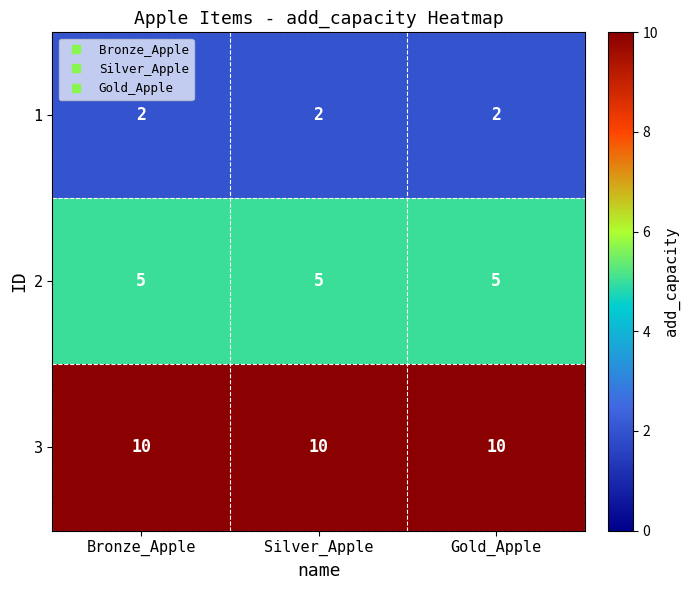

Which series has the largest total across all categories?

3